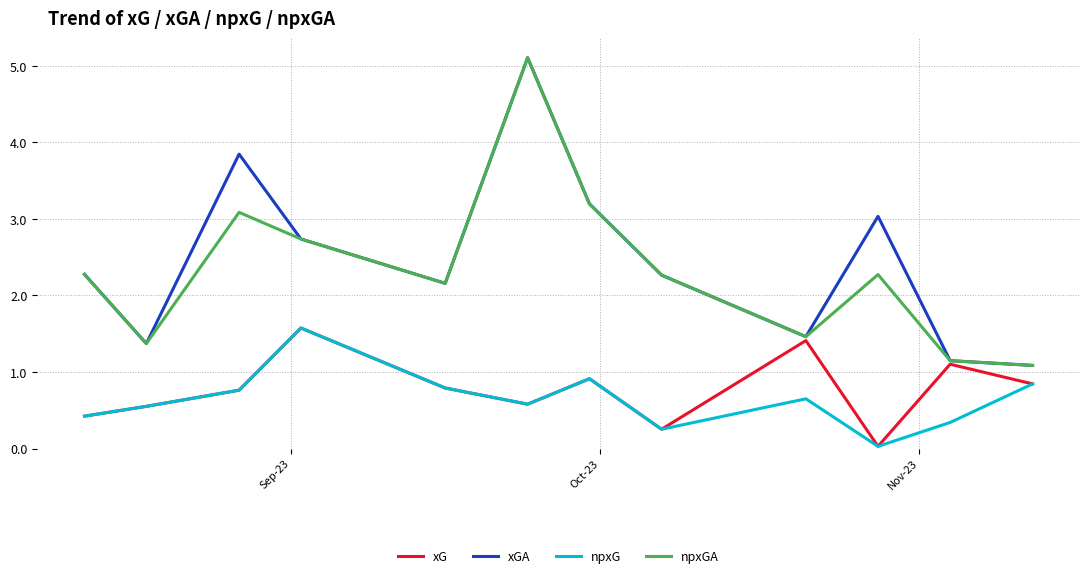

Which series has the largest total across all categories?

xGA